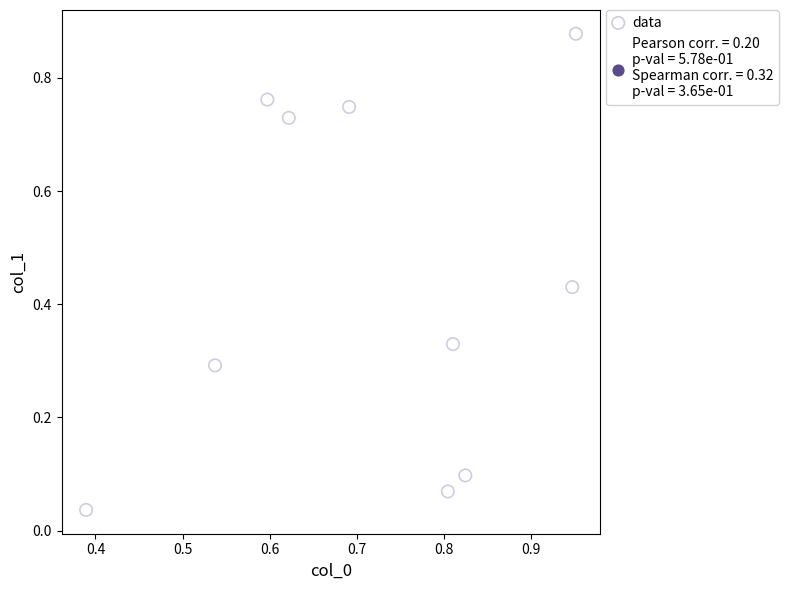

How many points are shown in the scatter plot?

10